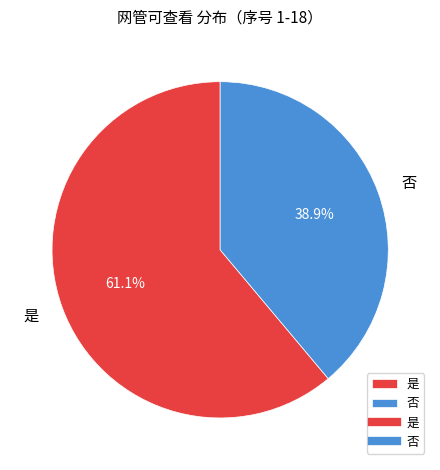

What percentage is the 是 slice, to the nearest percent?

61%